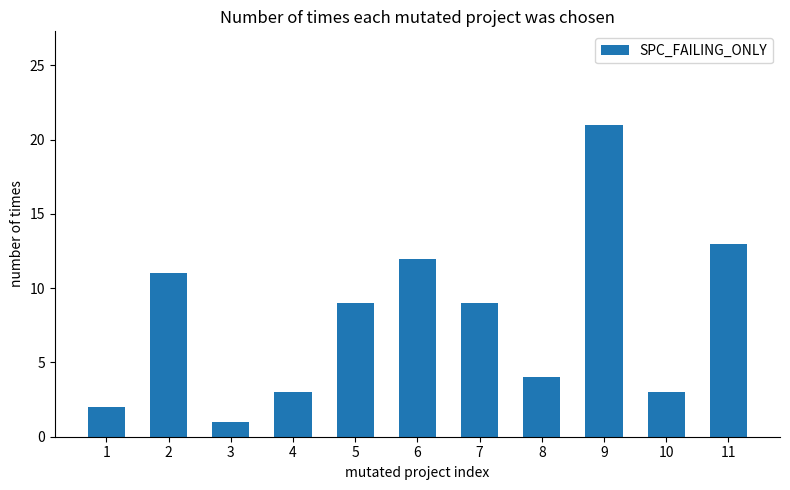

What is the ratio of the value at 7 to the value at 10?

3.0